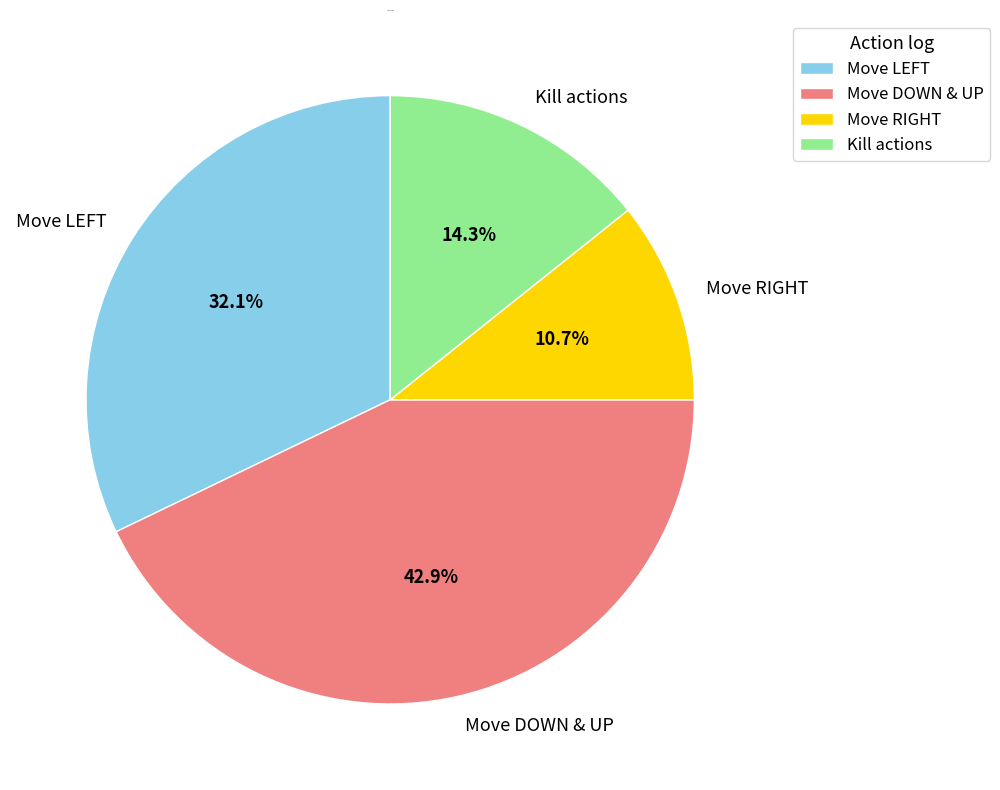

Count the number of slices in the pie.

4